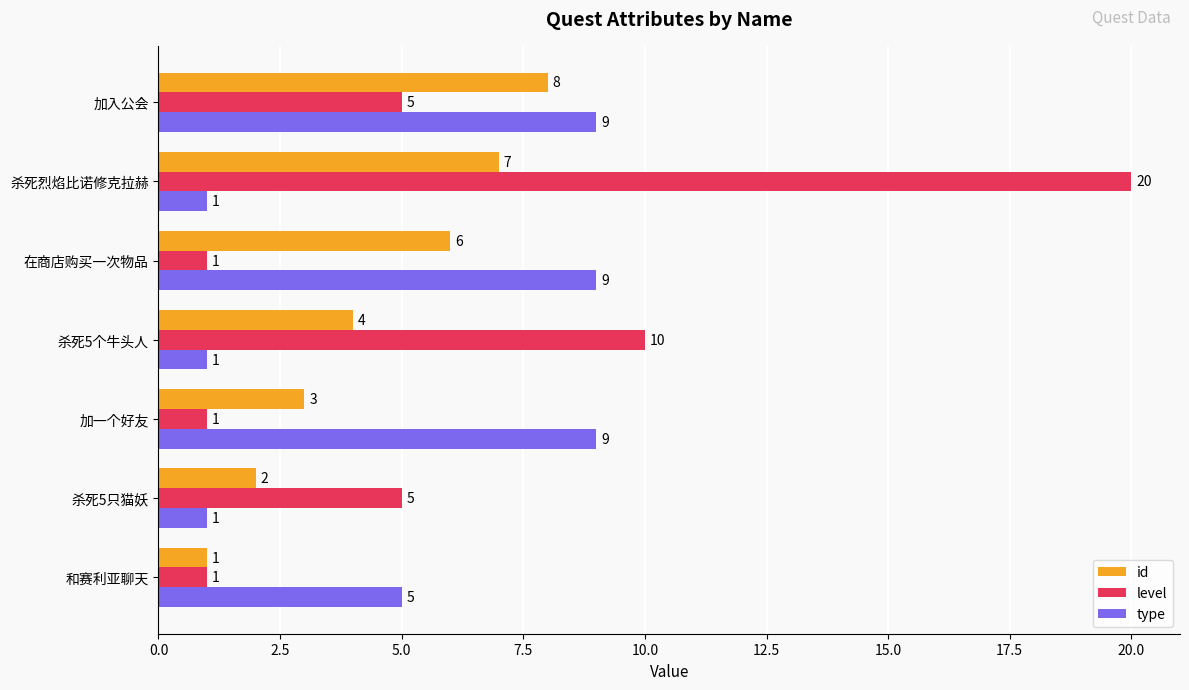

Count the level values in the range 1 to 10.

6